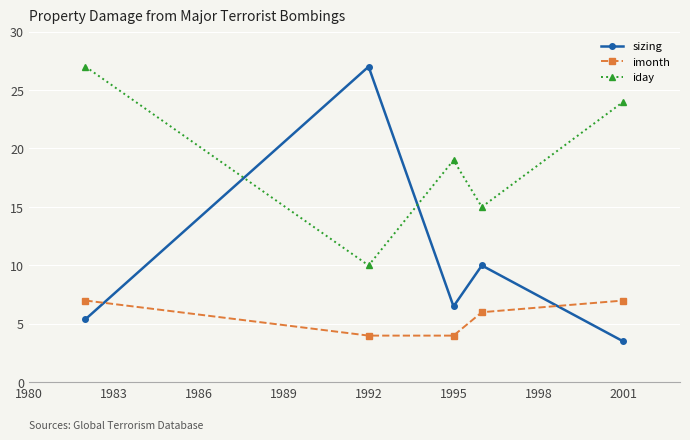

Which series has the largest range (max minus min)?

sizing